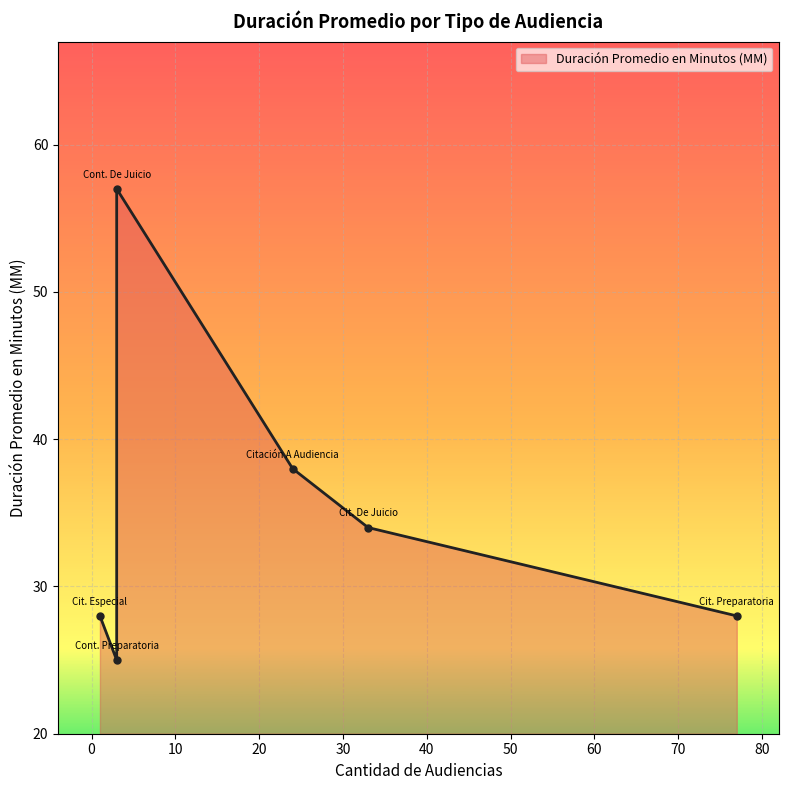

Is it true that the value at Citación A Audiencia De Juicio is 34?

True